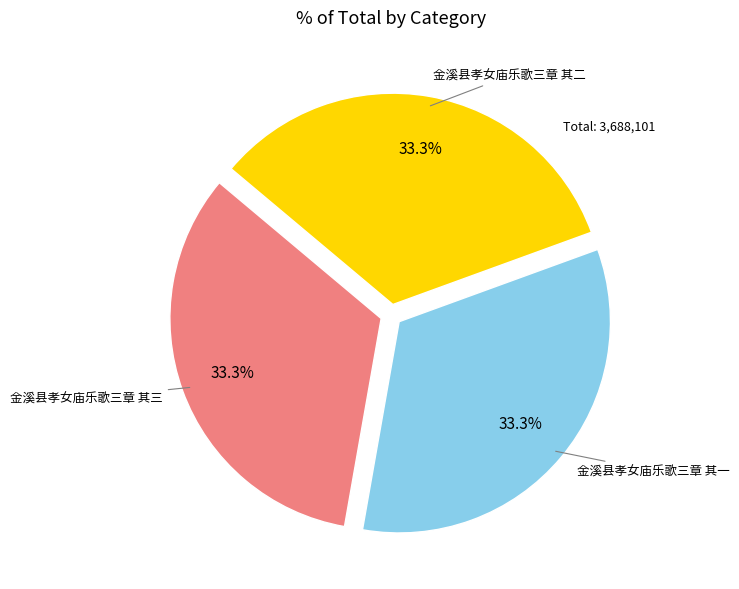

Is there a majority slice in this chart?

No